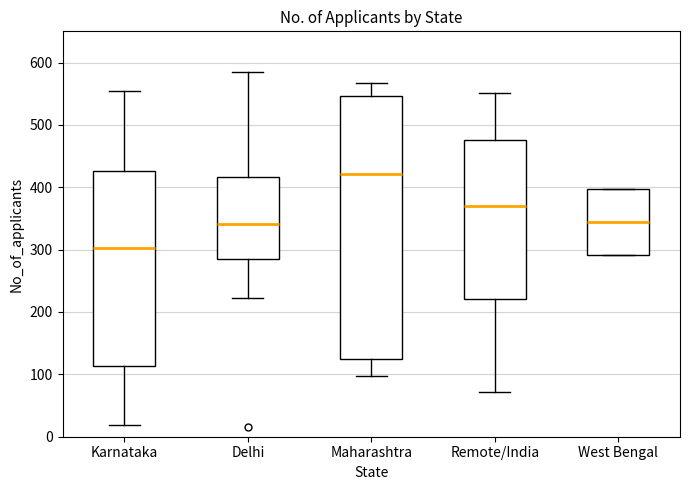

Reading left to right, read every box against the y-axis: the position of its median line, the range the box covers, and the ends of its whiskers. The values are not printed on the chart, so give them approximately, as read against the axis.

Karnataka: median 300, box 110 to 430, whiskers 20 to 560
Delhi: median 340, box 290 to 420, whiskers 220 to 580
Maharashtra: median 420, box 130 to 550, whiskers 100 to 570
Remote/India: median 370, box 220 to 480, whiskers 70 to 550
West Bengal: median 340, box 290 to 400, whiskers 290 to 400